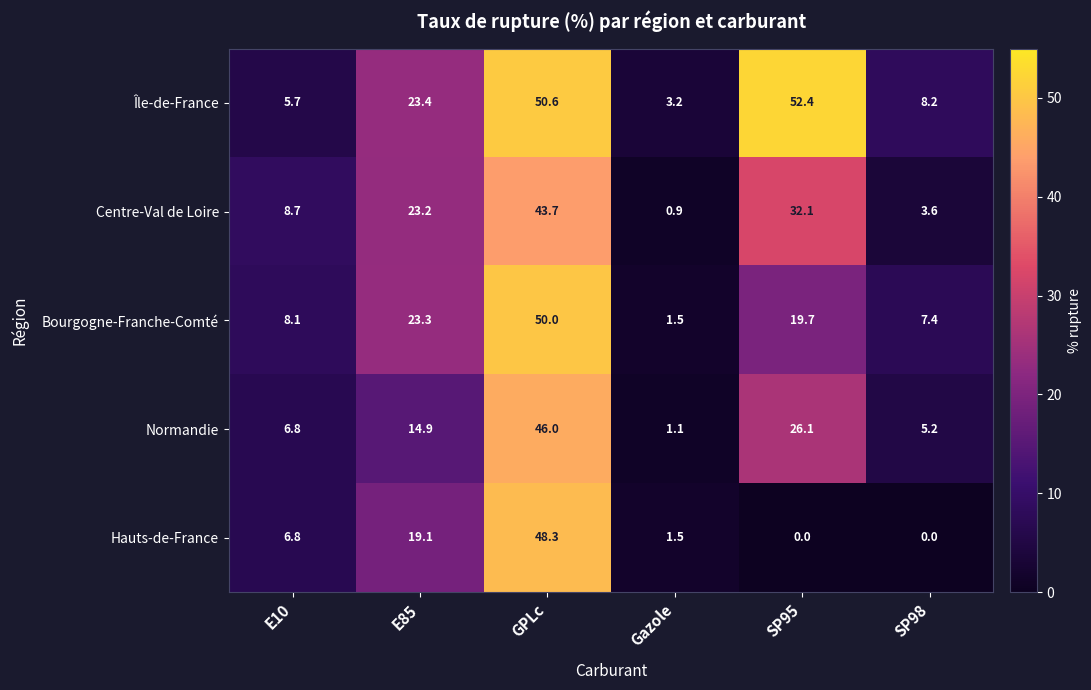

Reading right to left, list all the values displayed in this chart.

Île-de-France: 8.2	52.4	3.2	50.6	23.4	5.7
Centre-Val de Loire: 3.6	32.1	0.9	43.7	23.2	8.7
Bourgogne-Franche-Comté: 7.4	19.7	1.5	50.0	23.3	8.1
Normandie: 5.2	26.1	1.1	46.0	14.9	6.8
Hauts-de-France: 0.0	0.0	1.5	48.3	19.1	6.8